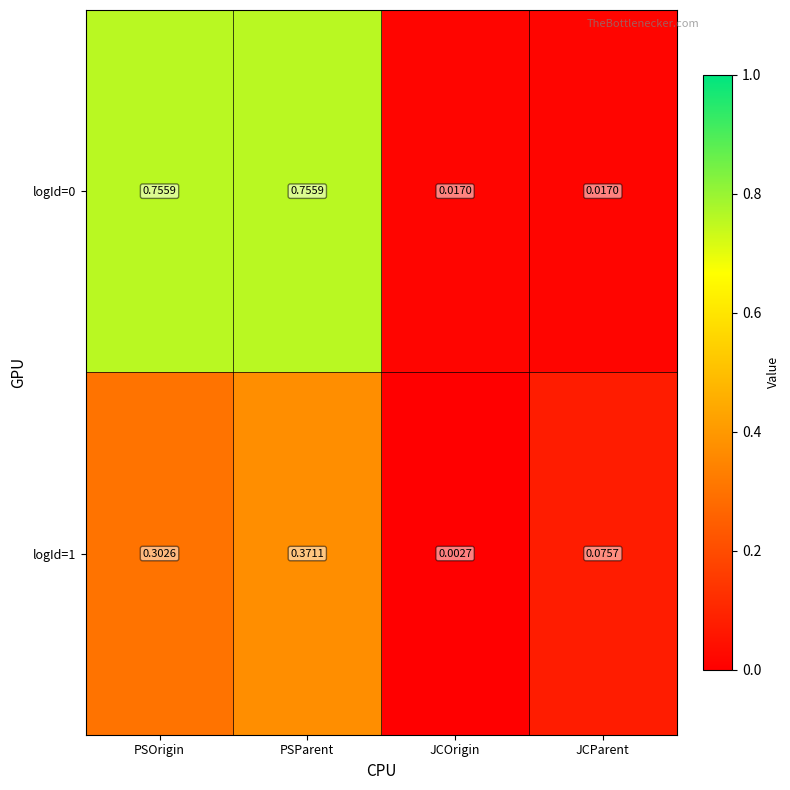

What is the spread (max minus min) of values at PSOrigin?

0.5